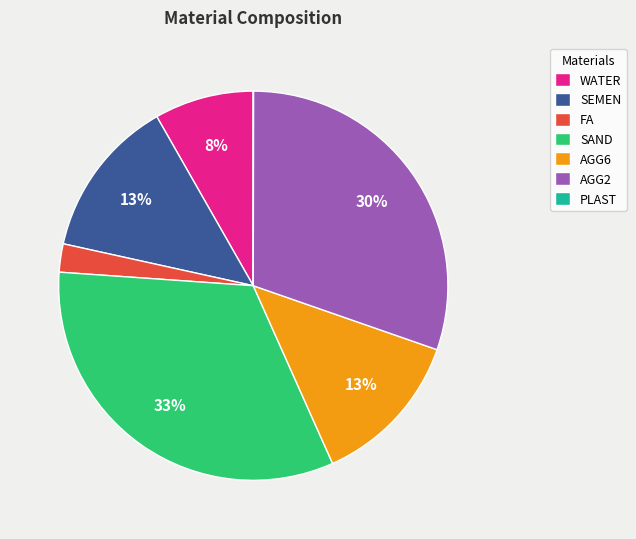

Do FA and AGG2 together represent more than half of the pie?

No